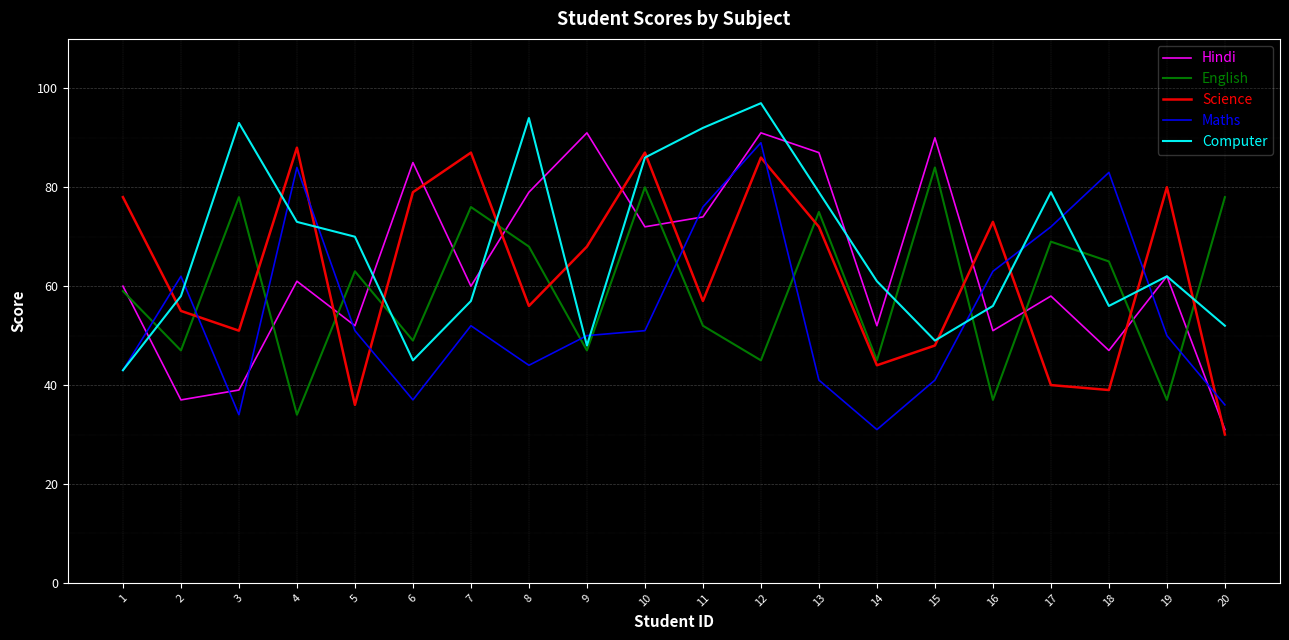

The Computer series shows 31 at 18. True or false?

False